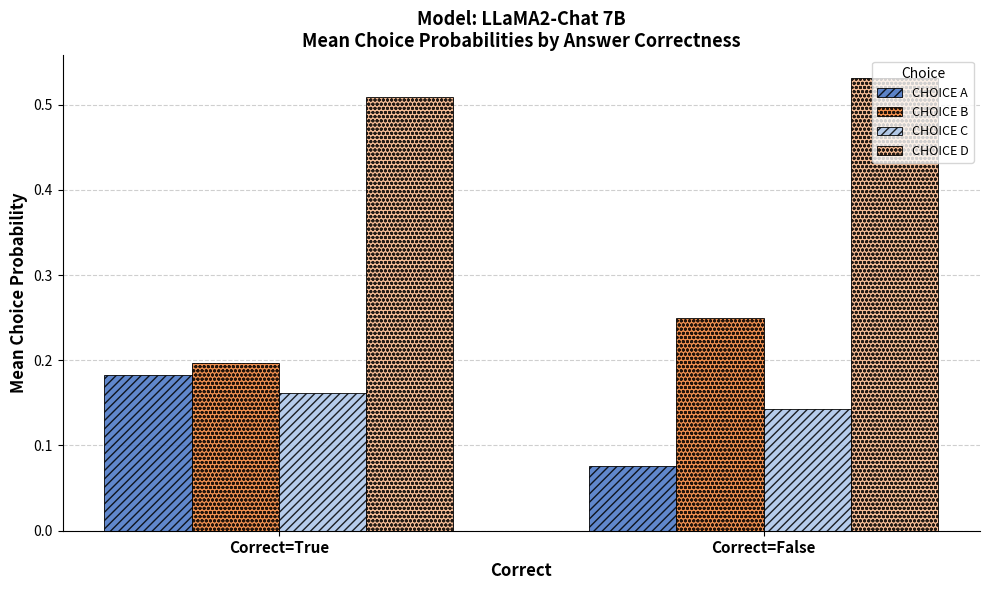

List the series in order of their peak value, lowest first.

CHOICE C, CHOICE A, CHOICE B, CHOICE D